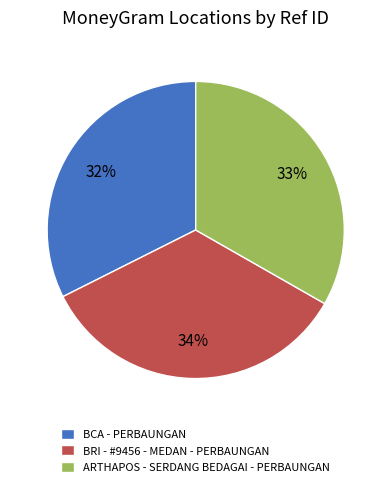

Which category has the smallest portion of the pie?

BCA - PERBAUNGAN